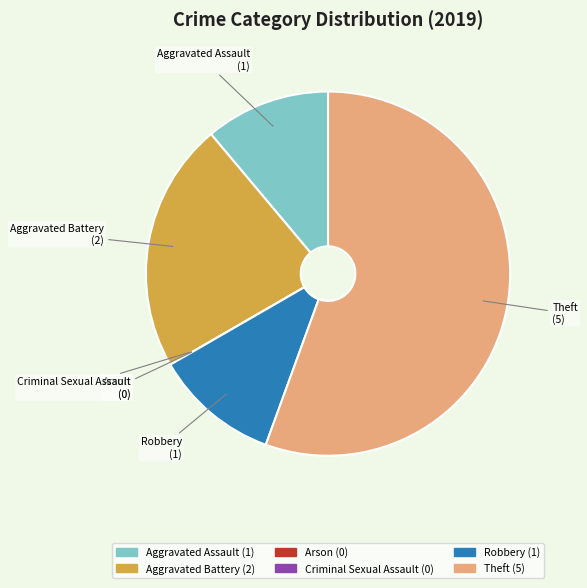

Which category accounts for the majority?

Theft